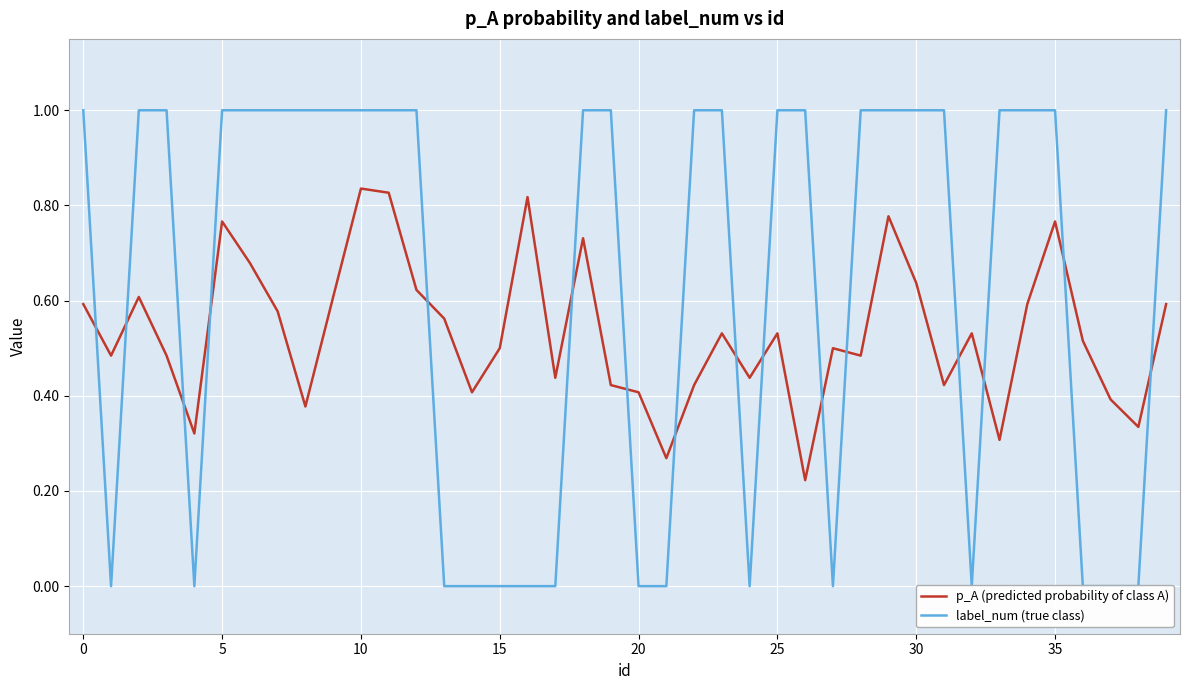

The p_A (predicted probability of class A) series shows 1.3 at 10. True or false?

False